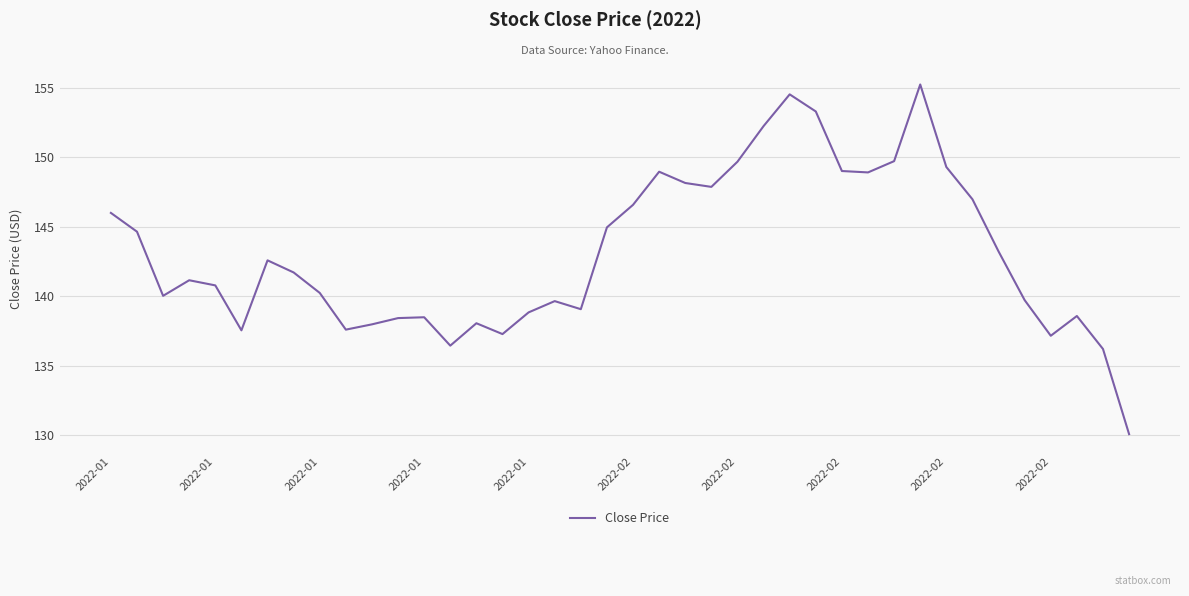

What is the smallest value displayed?

130.1